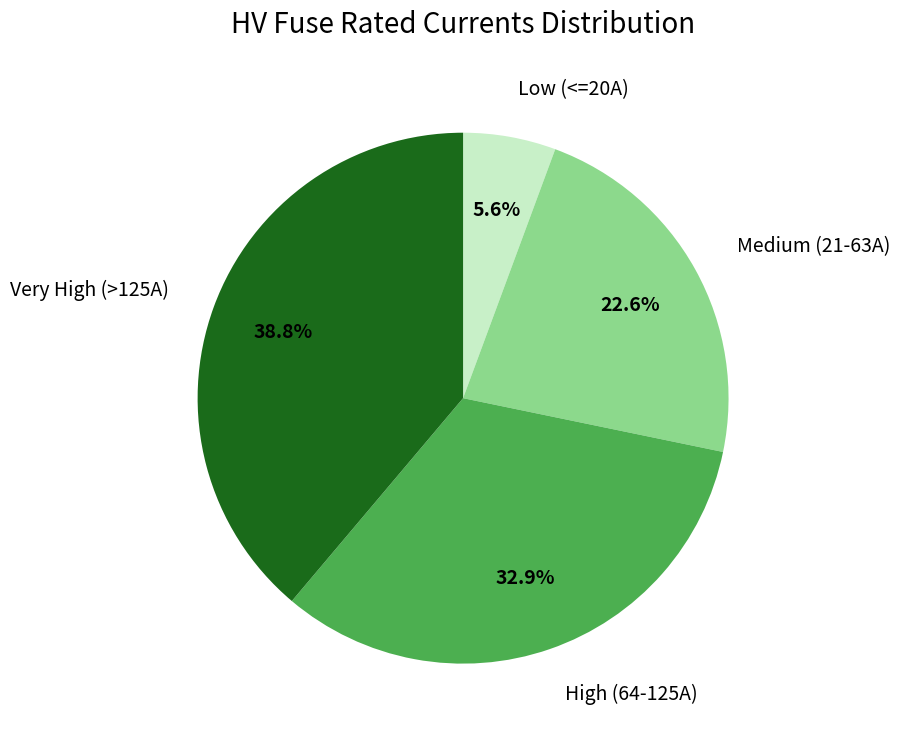

Which category has the biggest portion of the pie?

Very High (>125A)